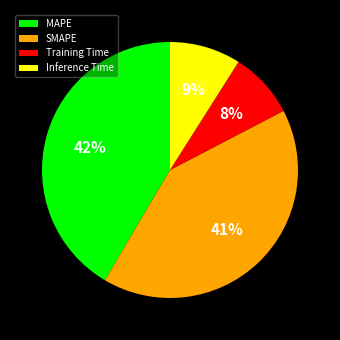

Do SMAPE and Training Time together represent more than half of the pie?

No